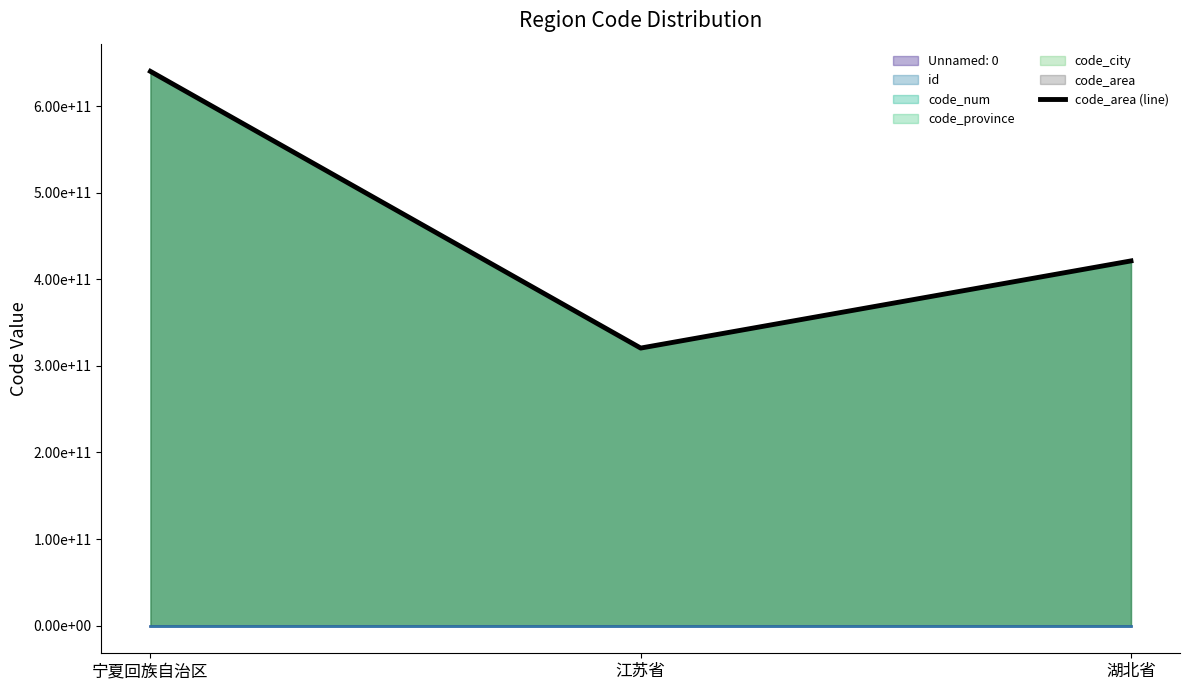

Is it true that the value at 湖北省 is 721984227796?

False